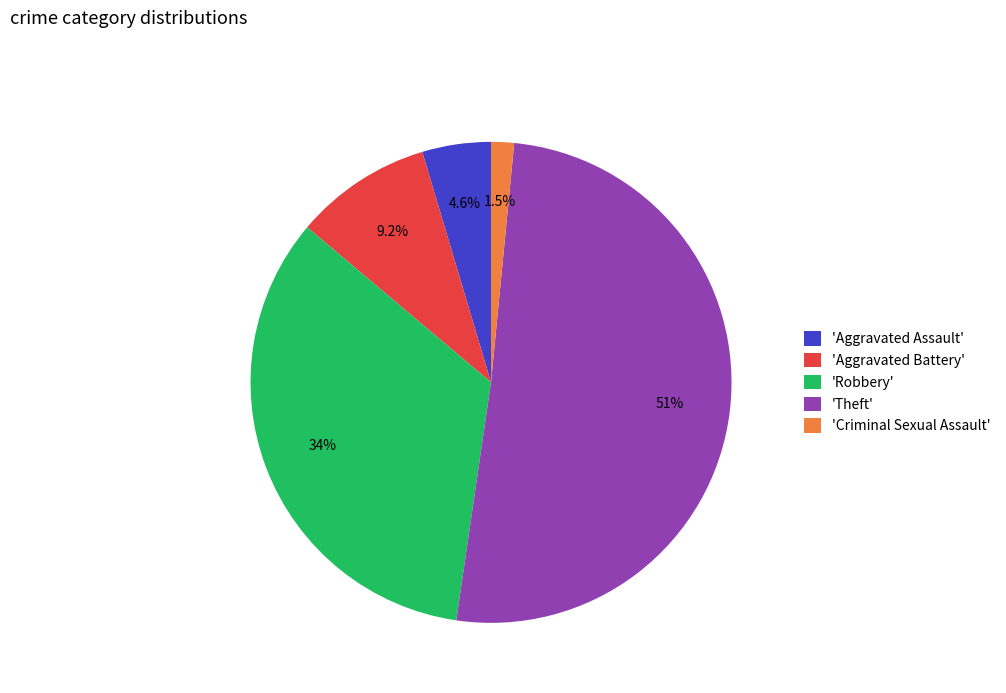

Which category has the biggest portion of the pie?

'Theft'